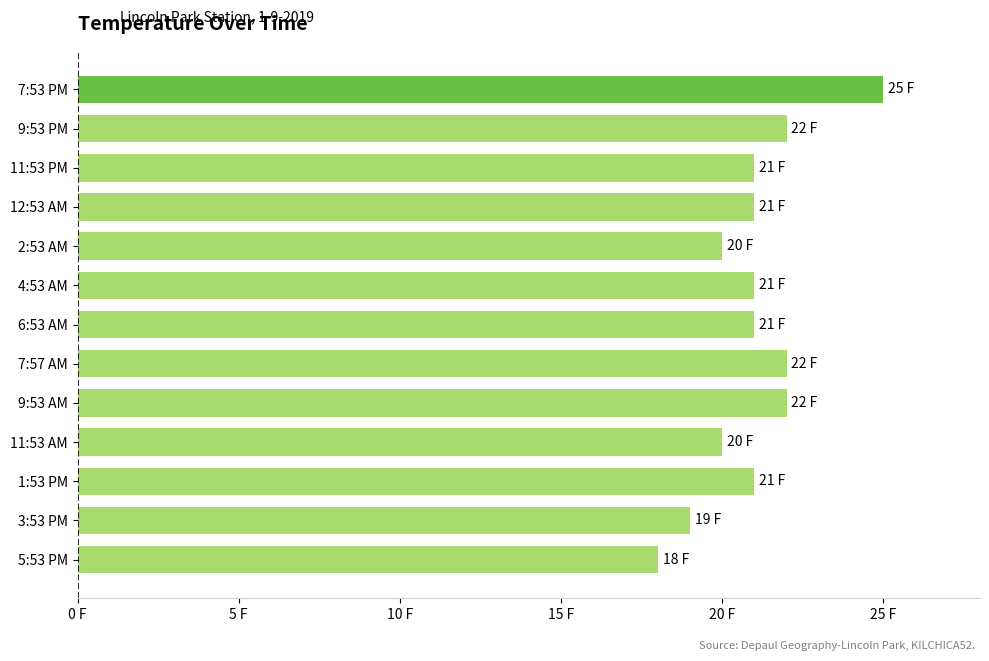

Which category has the highest value across all series?

7:53 PM